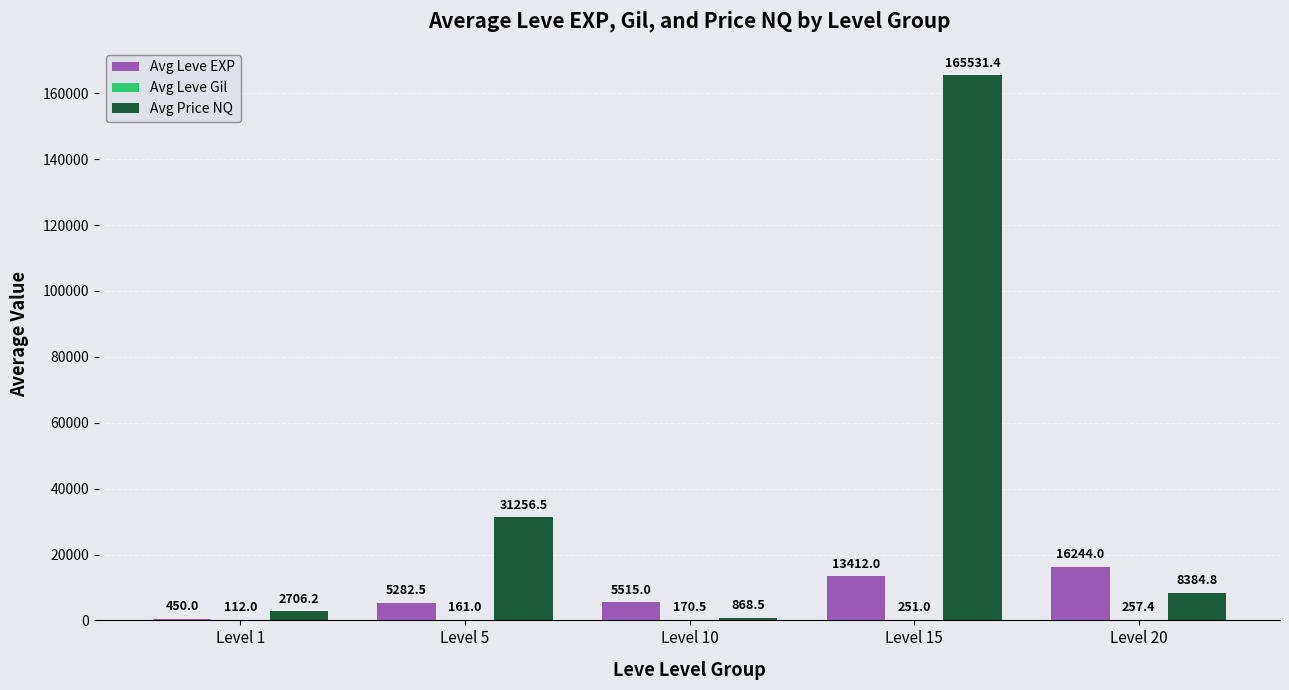

What is the total value across all series at Level 1?

3268.2